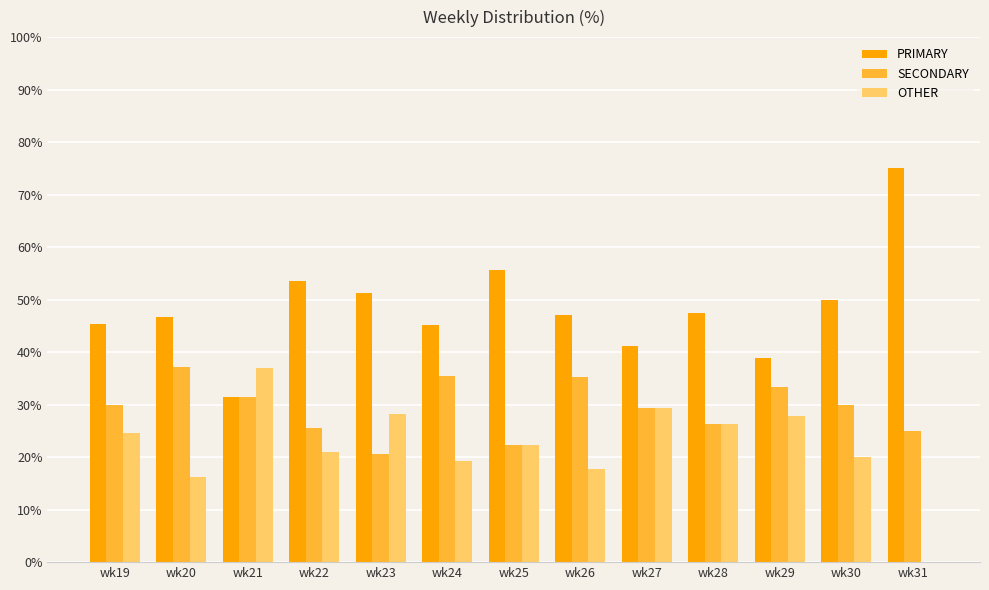

True or false: PRIMARY has a value of 45.2 at wk24.

True